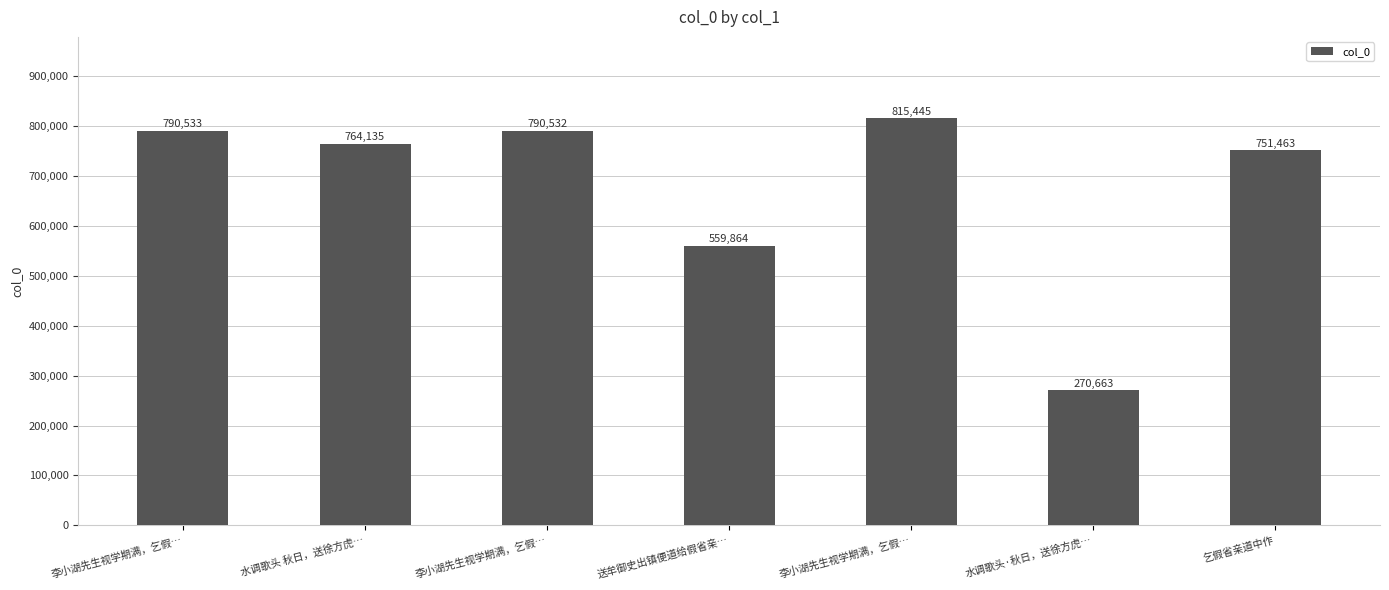

What is the difference between the maximum and second lowest values?

255581